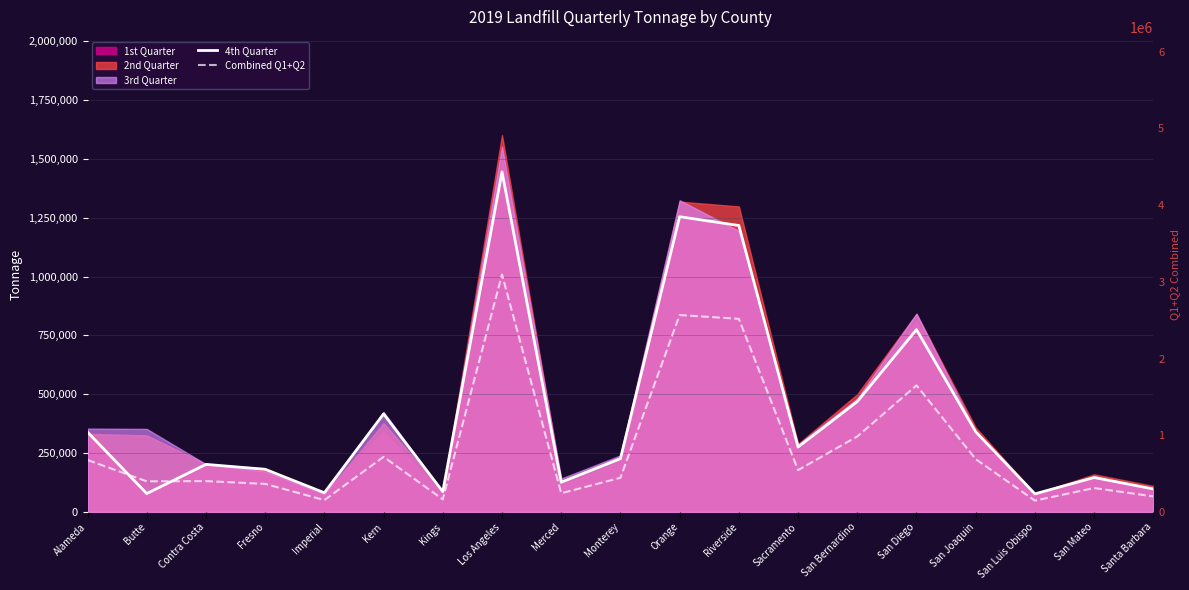

Which series has the largest range (max minus min)?

Combined Q1+Q2